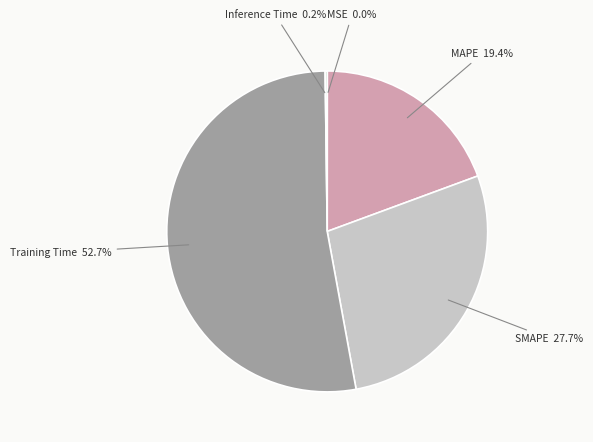

Count the number of slices in the pie.

5